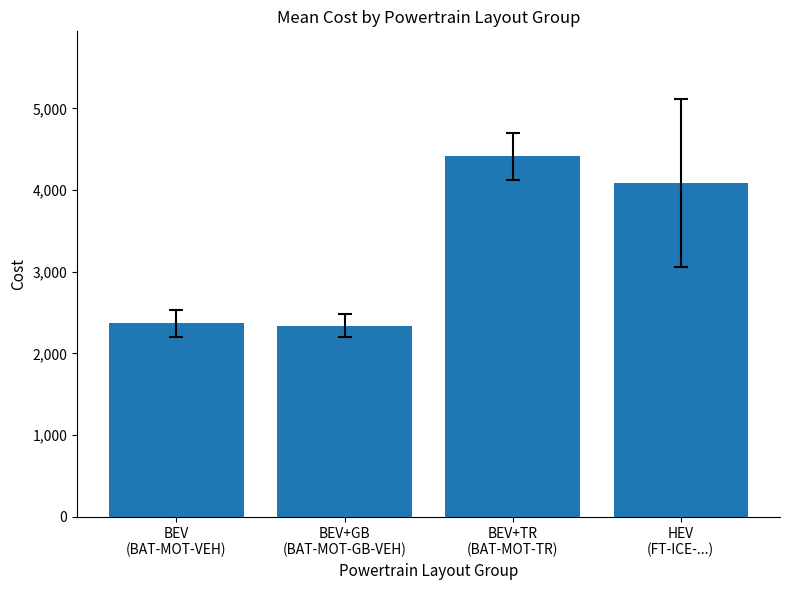

What is the sum of the values at BEV
(BAT-MOT-VEH) and BEV+GB
(BAT-MOT-GB-VEH)?

4712.2